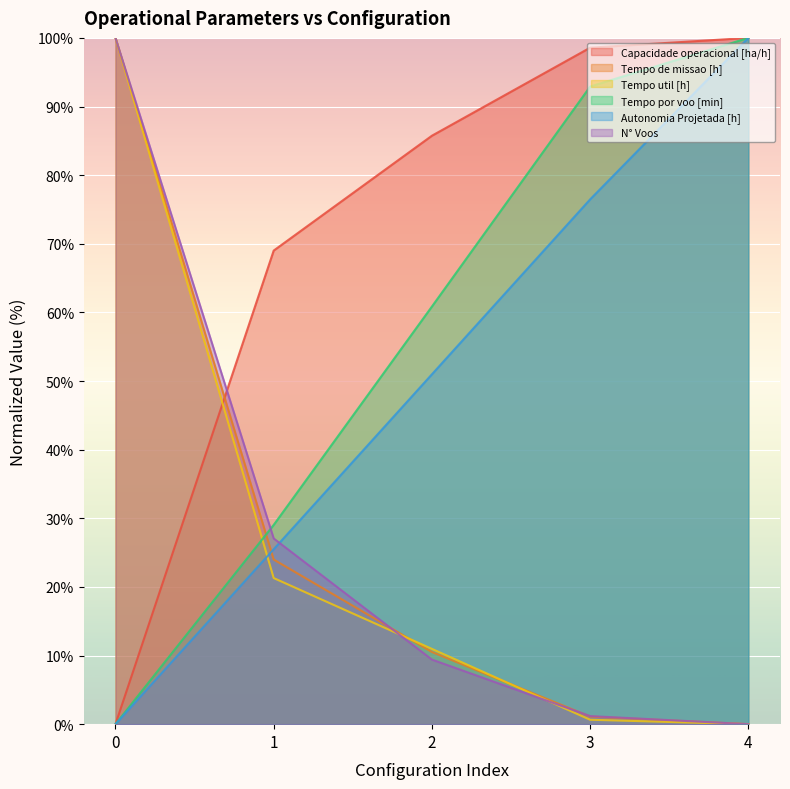

Is it true that Autonomia Projetada [h] equals 66.4 at 0?

False